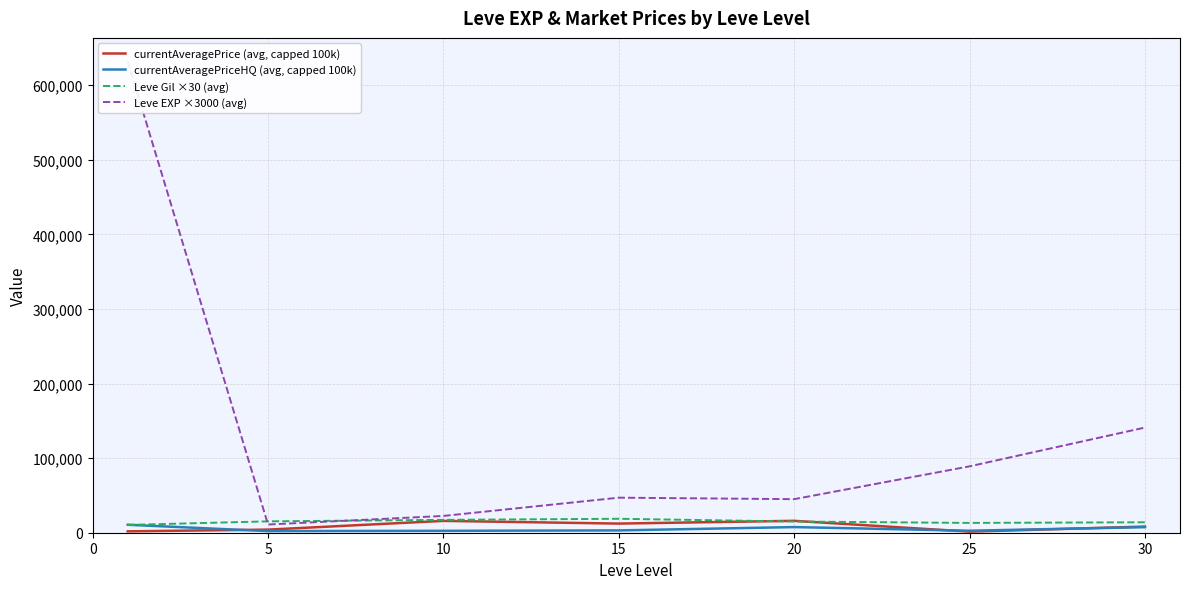

Is the value of currentAveragePrice (avg, capped 100k) at 15 greater than the value of Leve EXP ×3000 (avg) at 20?

No